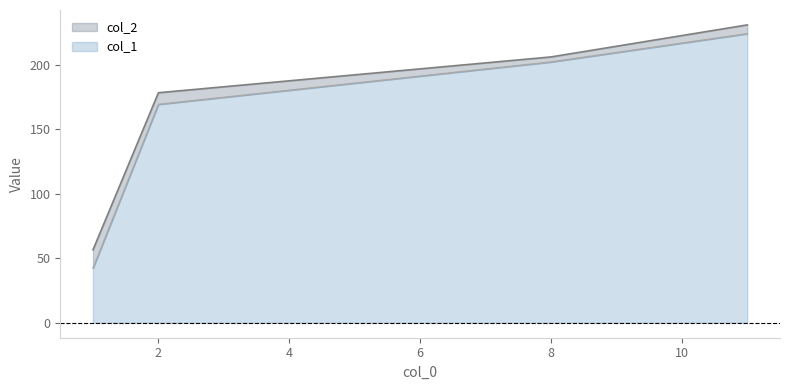

What is the highest value of the col_2 series?

230.7